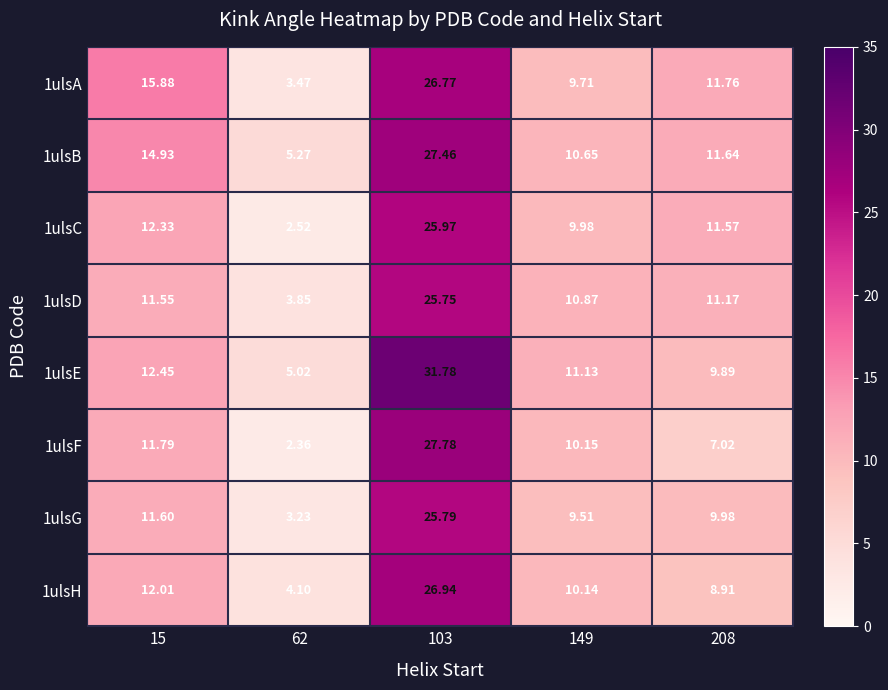

Is the value of 1ulsG at 208 greater than the value of 1ulsH at 62?

Yes